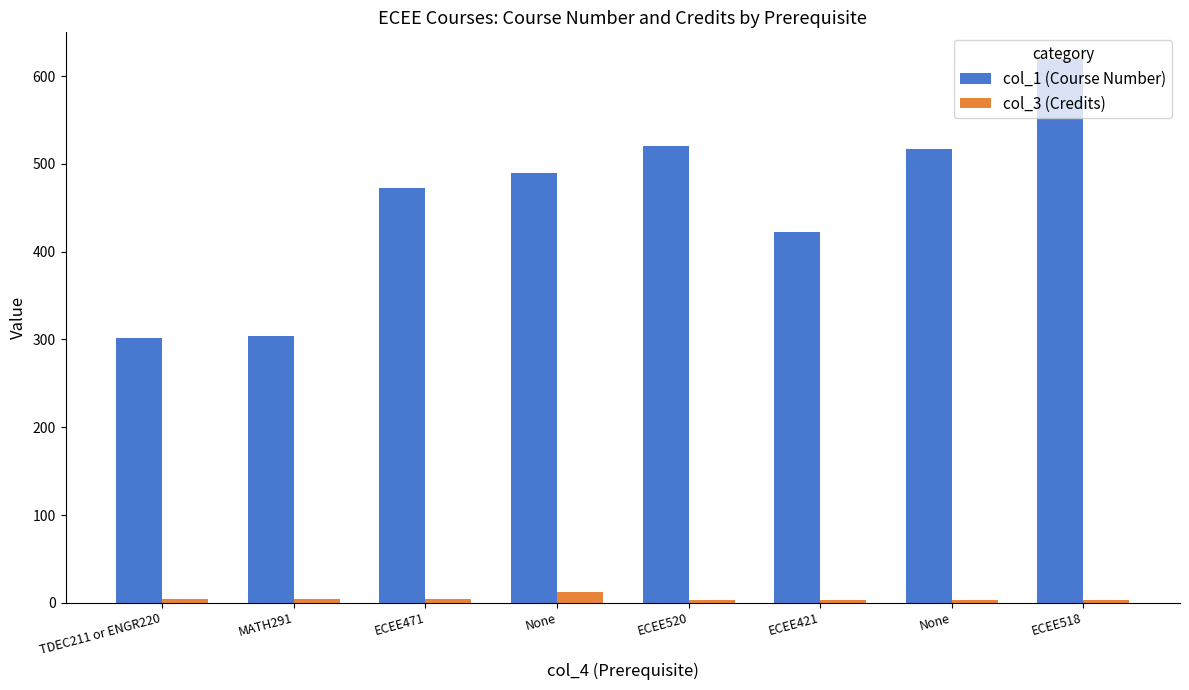

The col_3 (Credits) series shows 4 at TDEC211 or ENGR220. True or false?

True